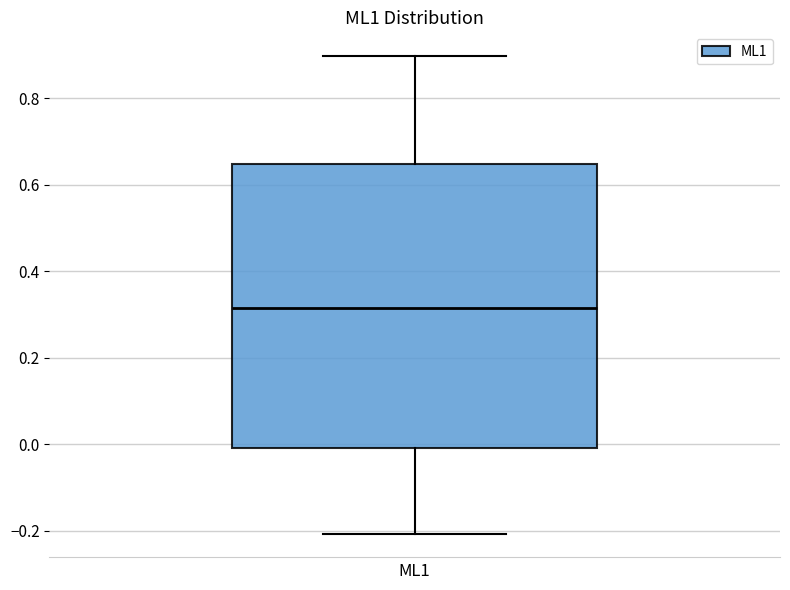

Transcribe this box plot: give where the median line is, the range the box spans, and where the two whiskers end, as read against the y-axis. The values are not printed on the chart, so give them approximately, as read against the axis.

median 0.32, box 0.00 to 0.64, whiskers -0.20 to 0.90